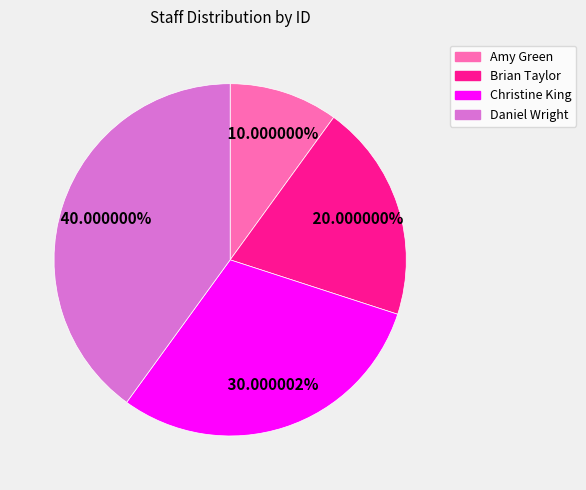

To the nearest percent, what is the difference between the largest and smallest slice percentages?

30%